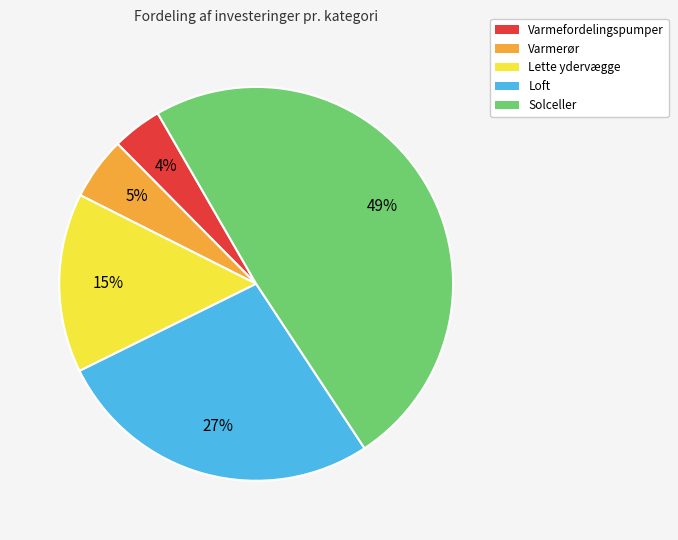

Count the number of slices in the pie.

5